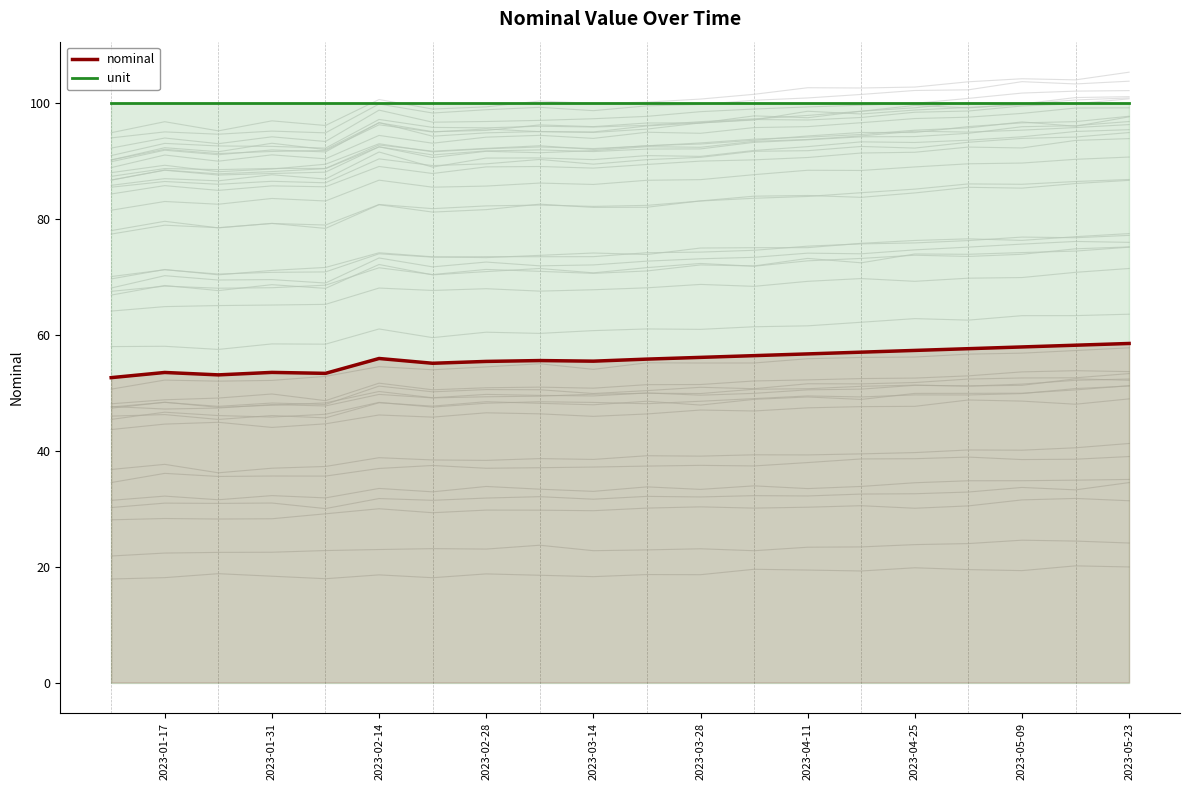

What is the value of the unit point at the 10th from the left?

100.0